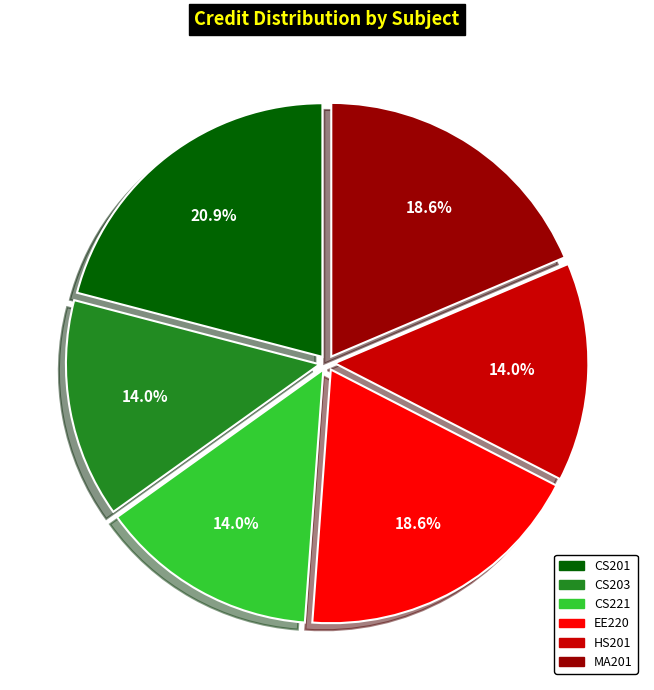

Which category has the biggest portion of the pie?

CS201